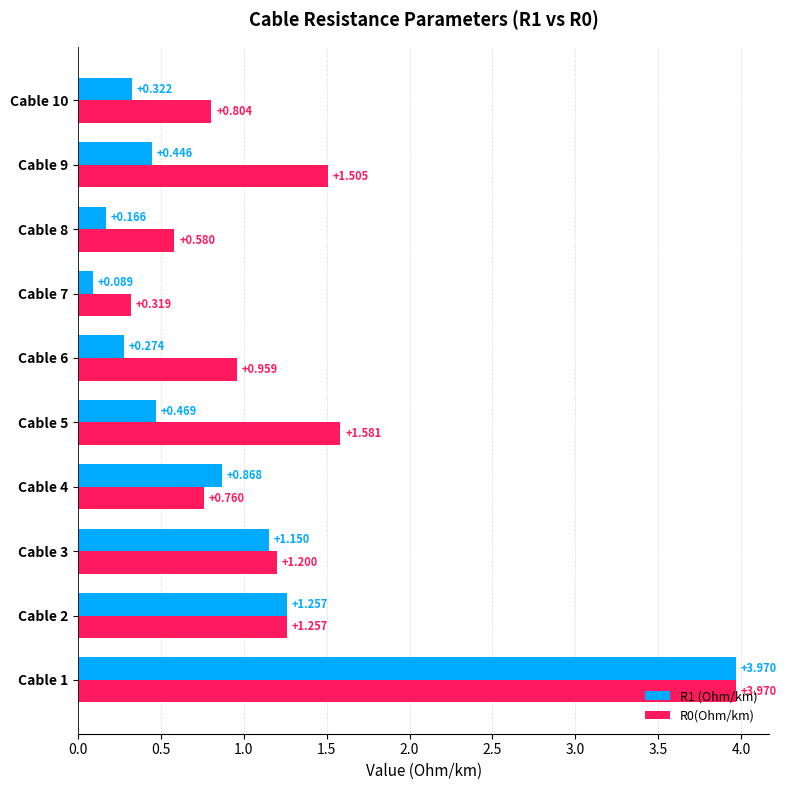

Is the value of R1 (Ohm/km) at Cable 8 greater than the value of R0(Ohm/km) at Cable 10?

No